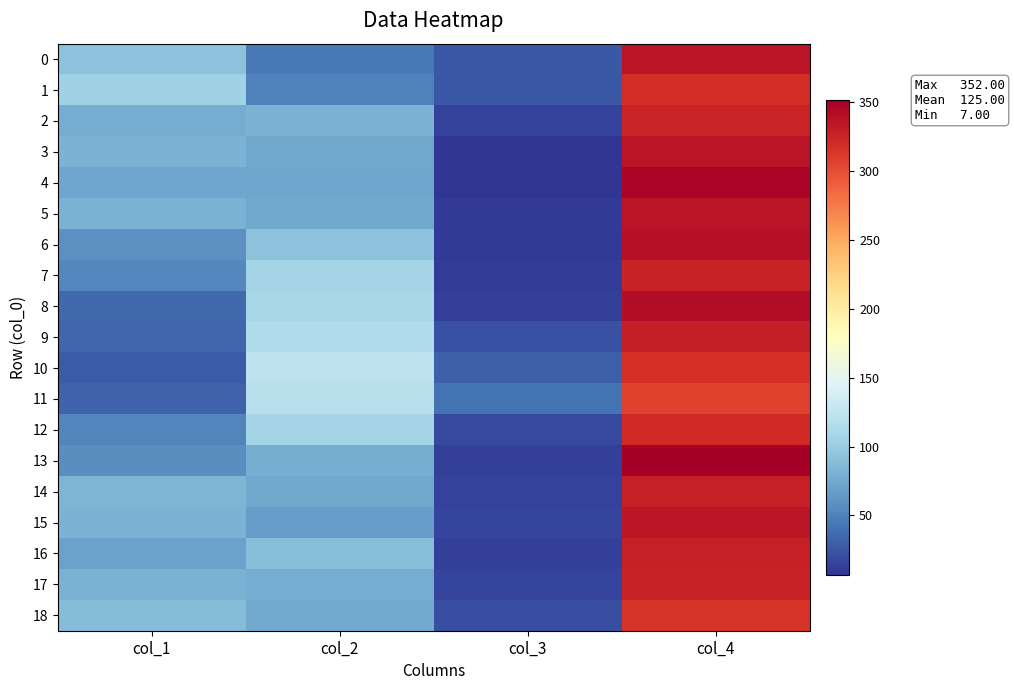

Reading left to right, transcribe all the data shown in this chart.

0: col_1=92	col_2=46	col_3=26	col_4=336
1: col_1=105	col_2=49	col_3=27	col_4=319
2: col_1=77	col_2=82	col_3=15	col_4=326
3: col_1=82	col_2=74	col_3=7	col_4=337
4: col_1=72	col_2=73	col_3=8	col_4=347
5: col_1=80	col_2=74	col_3=10	col_4=336
6: col_1=59	col_2=92	col_3=10	col_4=339
7: col_1=53	col_2=108	col_3=12	col_4=327
8: col_1=36	col_2=109	col_3=13	col_4=342
9: col_1=34	col_2=114	col_3=22	col_4=330
10: col_1=28	col_2=123	col_3=31	col_4=318
11: col_1=32	col_2=119	col_3=42	col_4=307
12: col_1=52	col_2=107	col_3=19	col_4=322
13: col_1=57	col_2=78	col_3=13	col_4=352
14: col_1=83	col_2=74	col_3=14	col_4=329
15: col_1=82	col_2=67	col_3=16	col_4=335
16: col_1=69	col_2=90	col_3=13	col_4=328
17: col_1=81	col_2=76	col_3=16	col_4=327
18: col_1=89	col_2=75	col_3=21	col_4=315